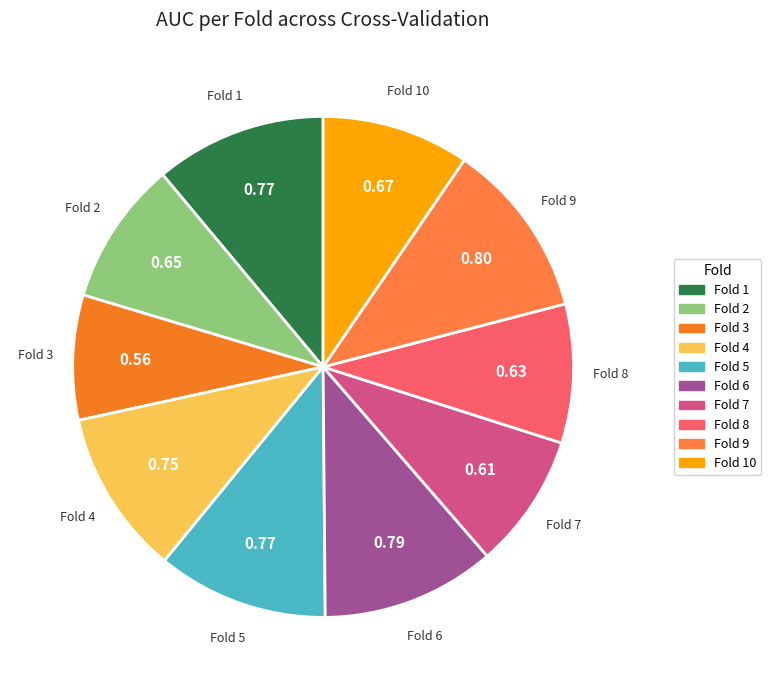

Between Fold 5 and Fold 2, which is larger?

Fold 5